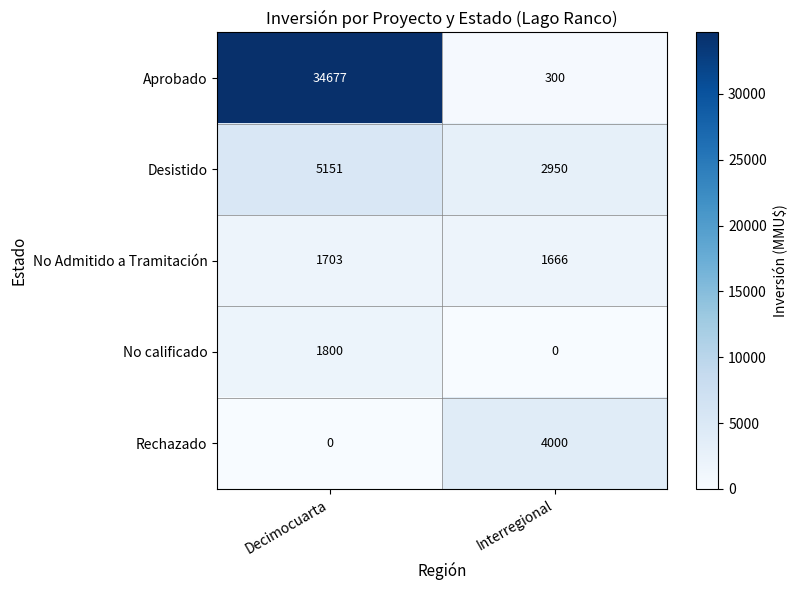

Is it true that Rechazado equals 6900 at Interregional?

False